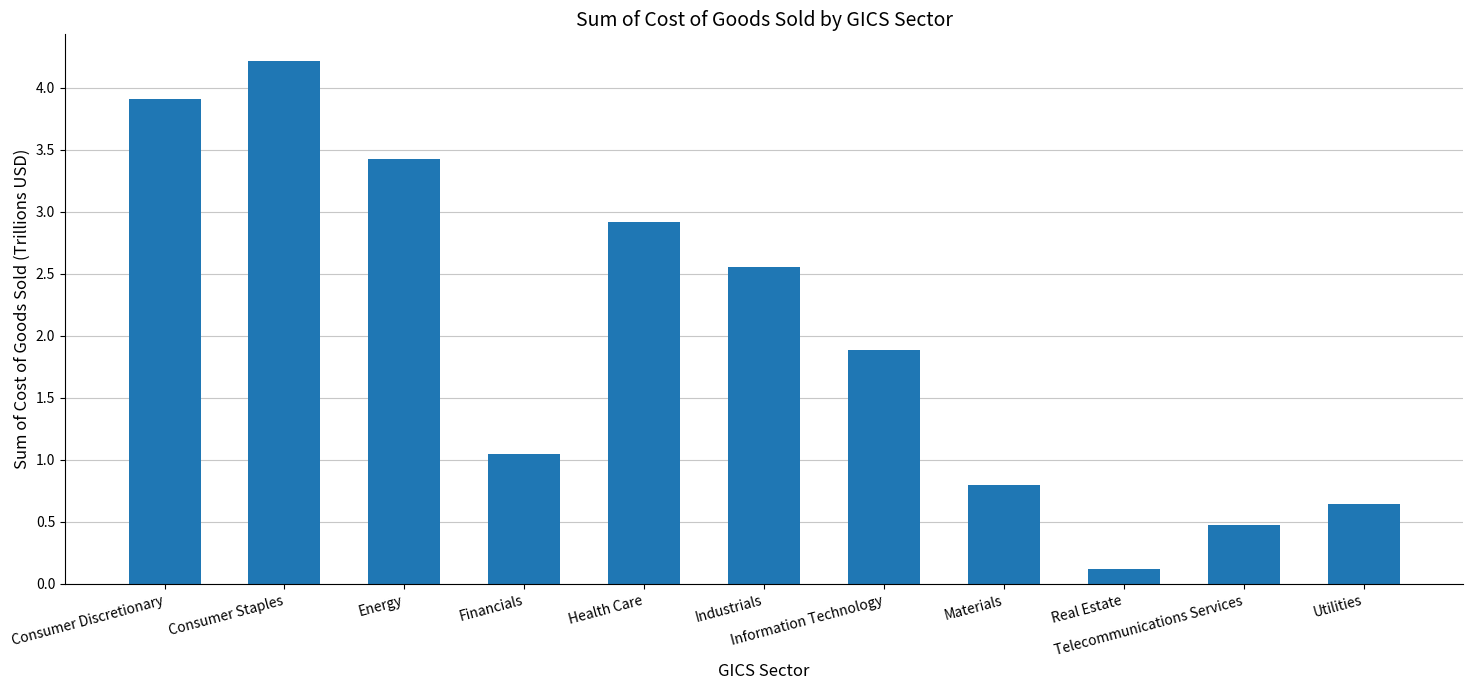

How many values are below 1?

4